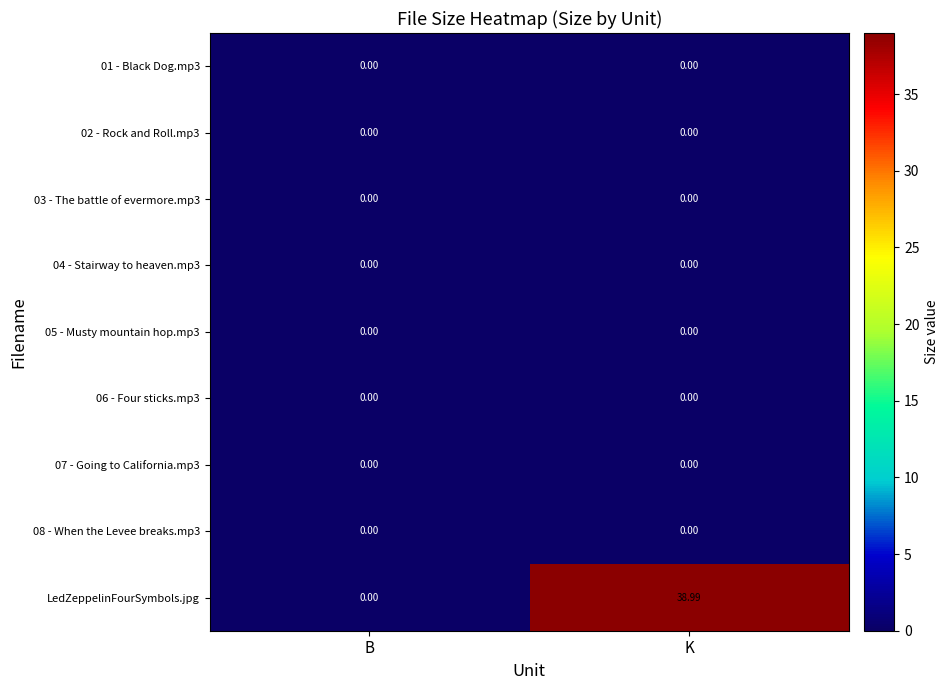

How many data points does each series have?

2